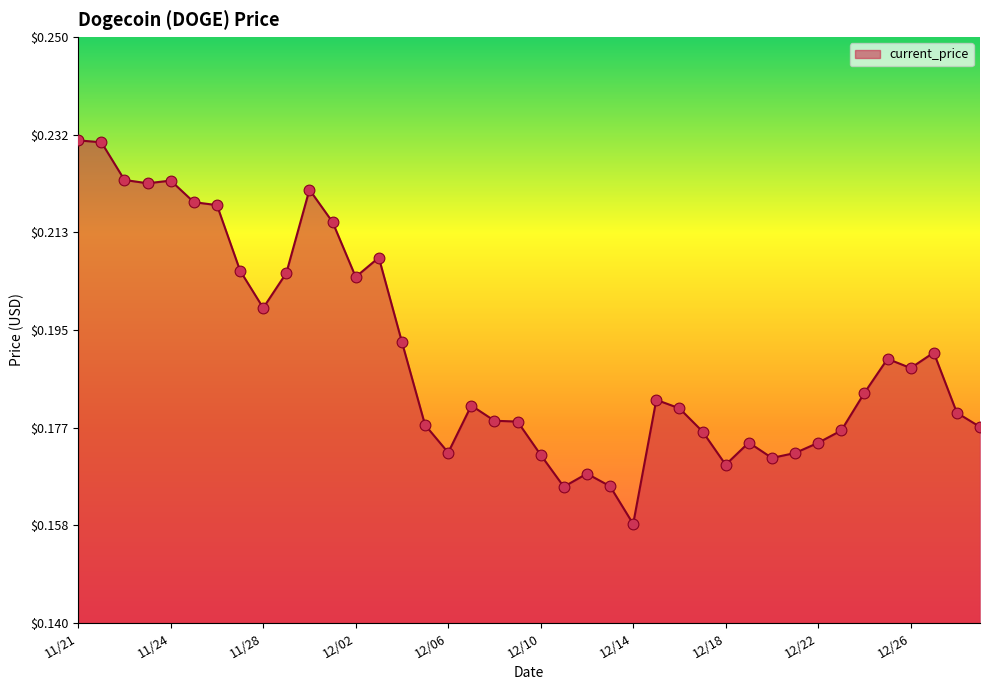

How many lines are shown in the chart?

1